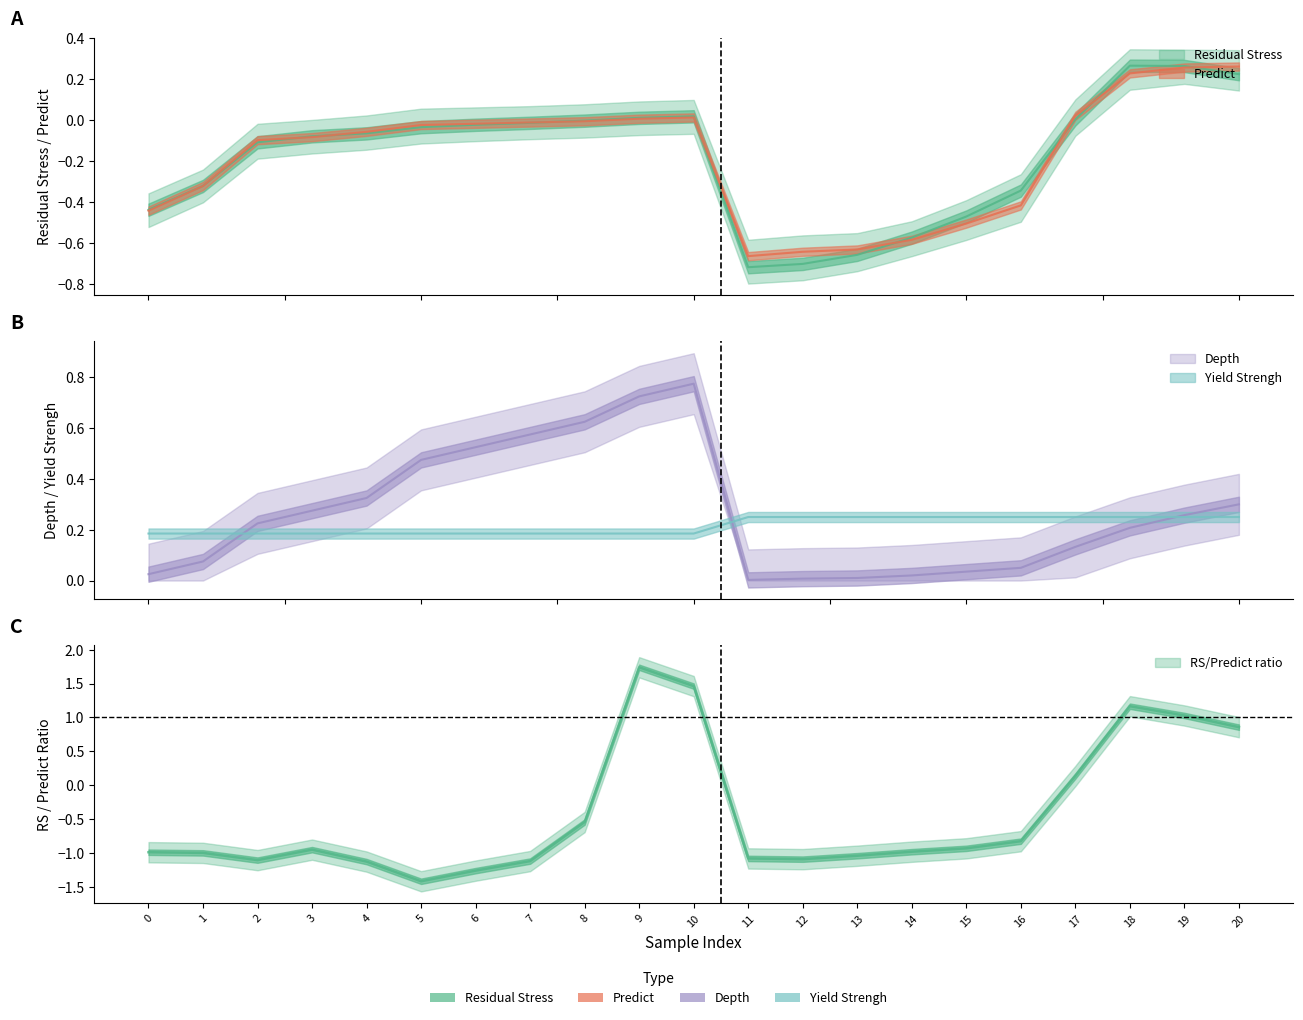

How many distinct data groups are displayed?

4